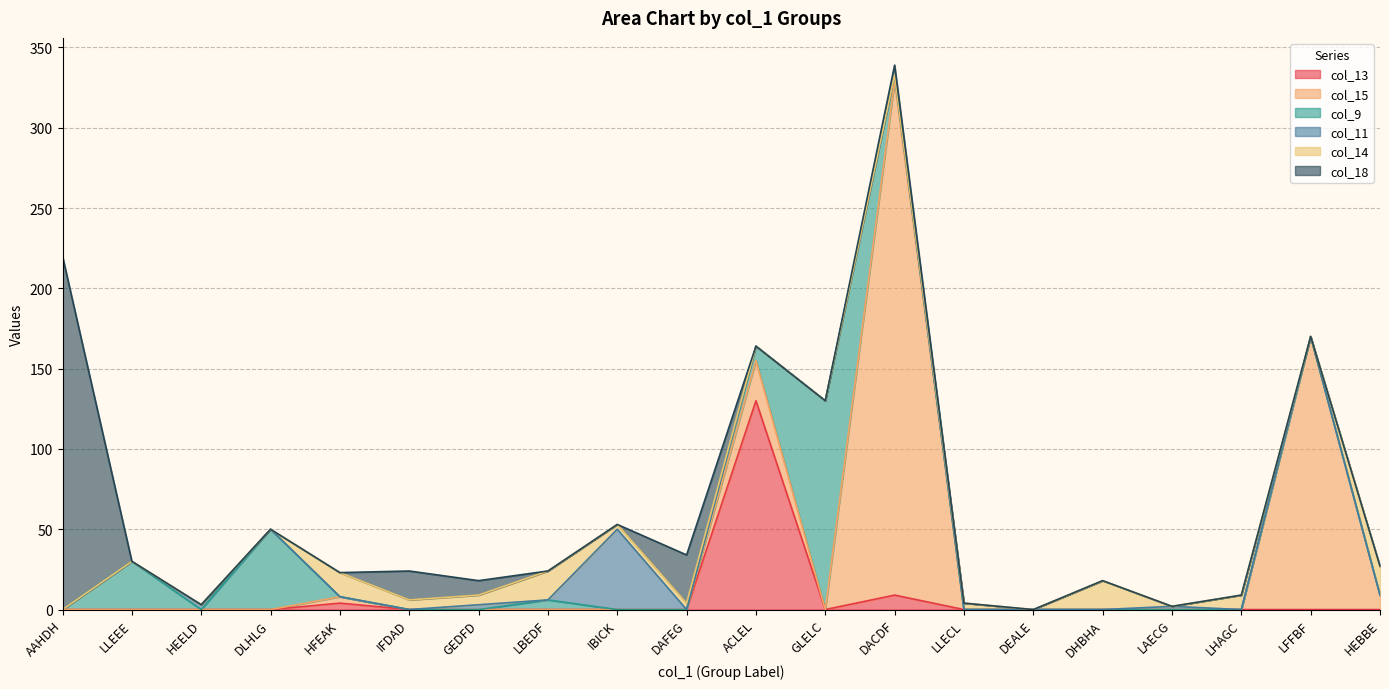

How many data points in col_9 are above 0?

6